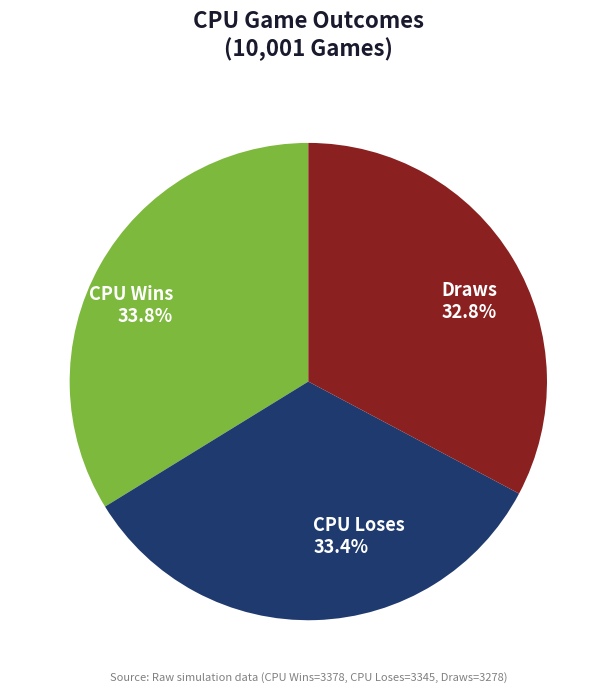

Approximately how many times larger is the value at CPU Loses 33.4% compared to Draws 32.8%?

1.0